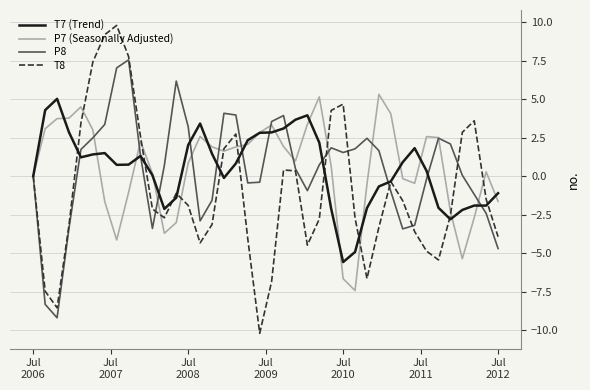

Which series has the widest spread of values?

T8